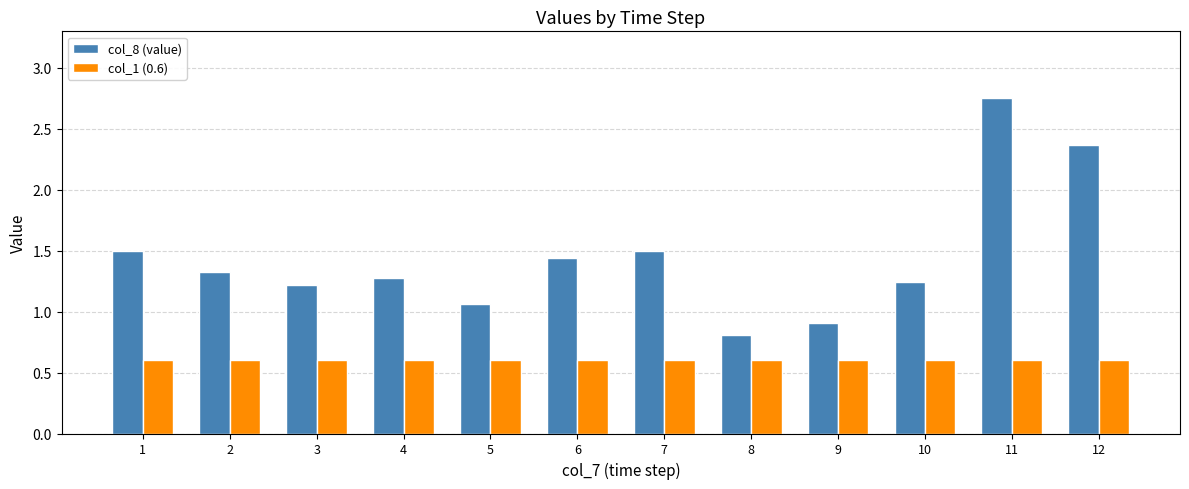

The value of col_8 (value) at 9 is 0.5. True or false?

False